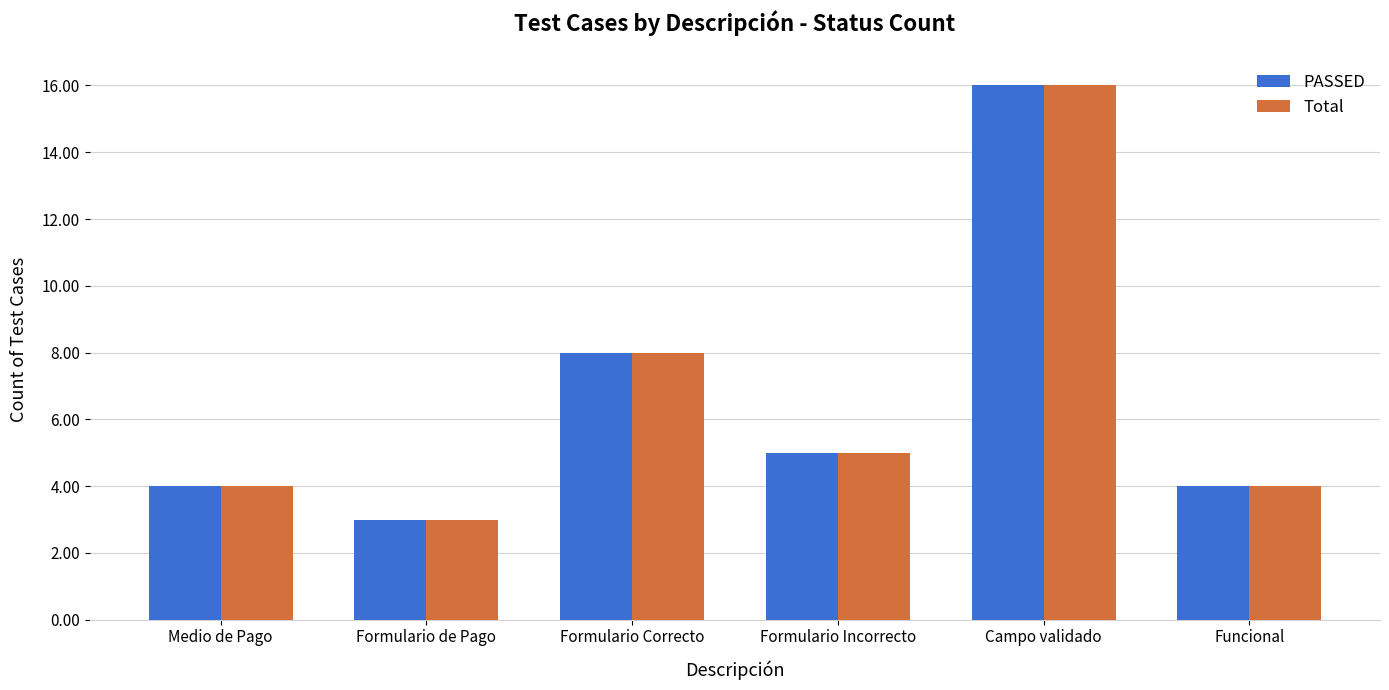

Which label corresponds to the smallest value in the chart?

Formulario de Pago